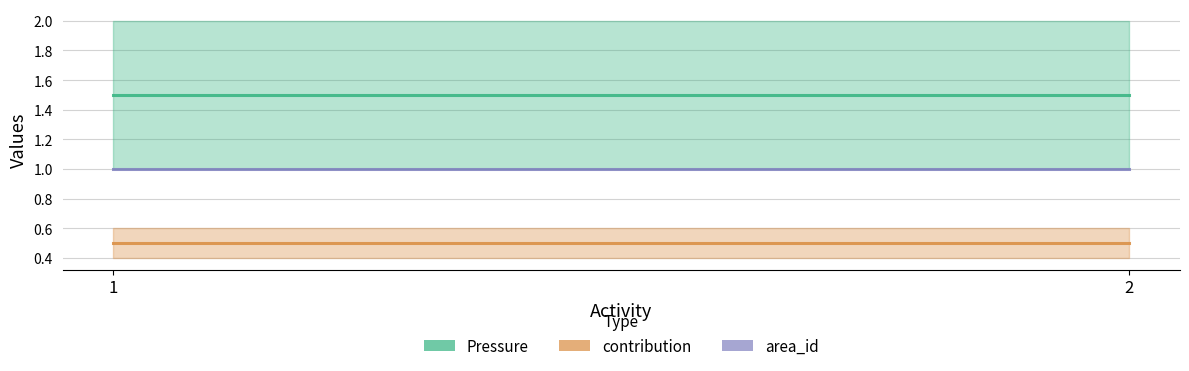

At which label is Pressure closest to 1?

1